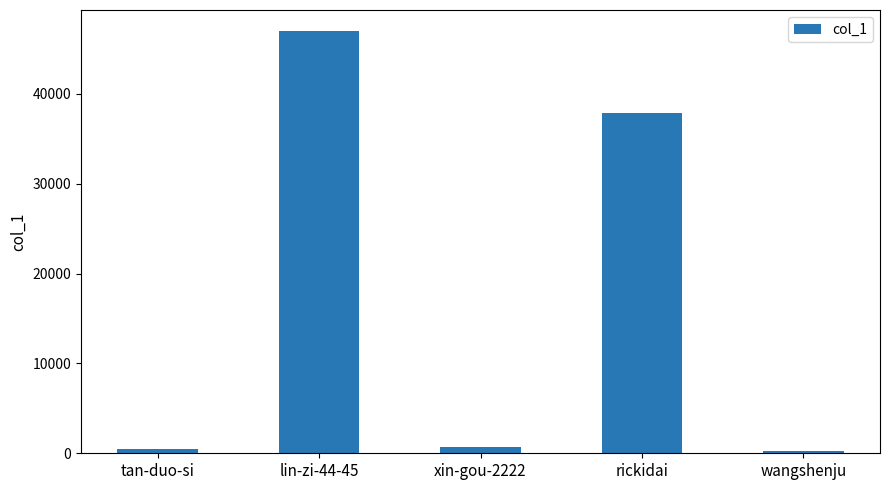

At which label is the value closest to 23651?

rickidai